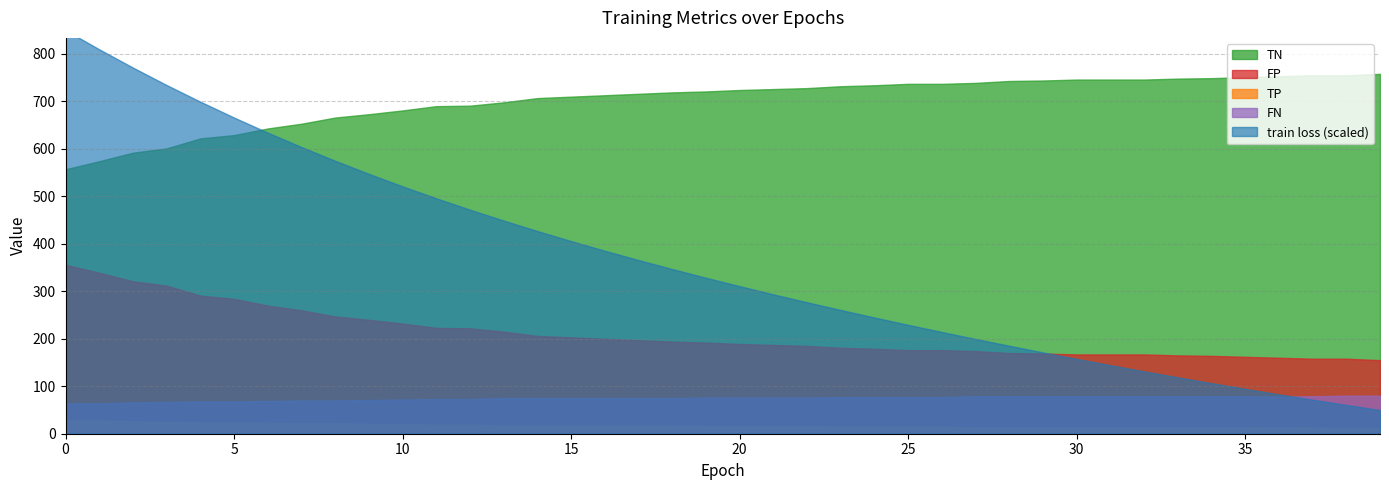

How many data points in TP are less than 16?

17